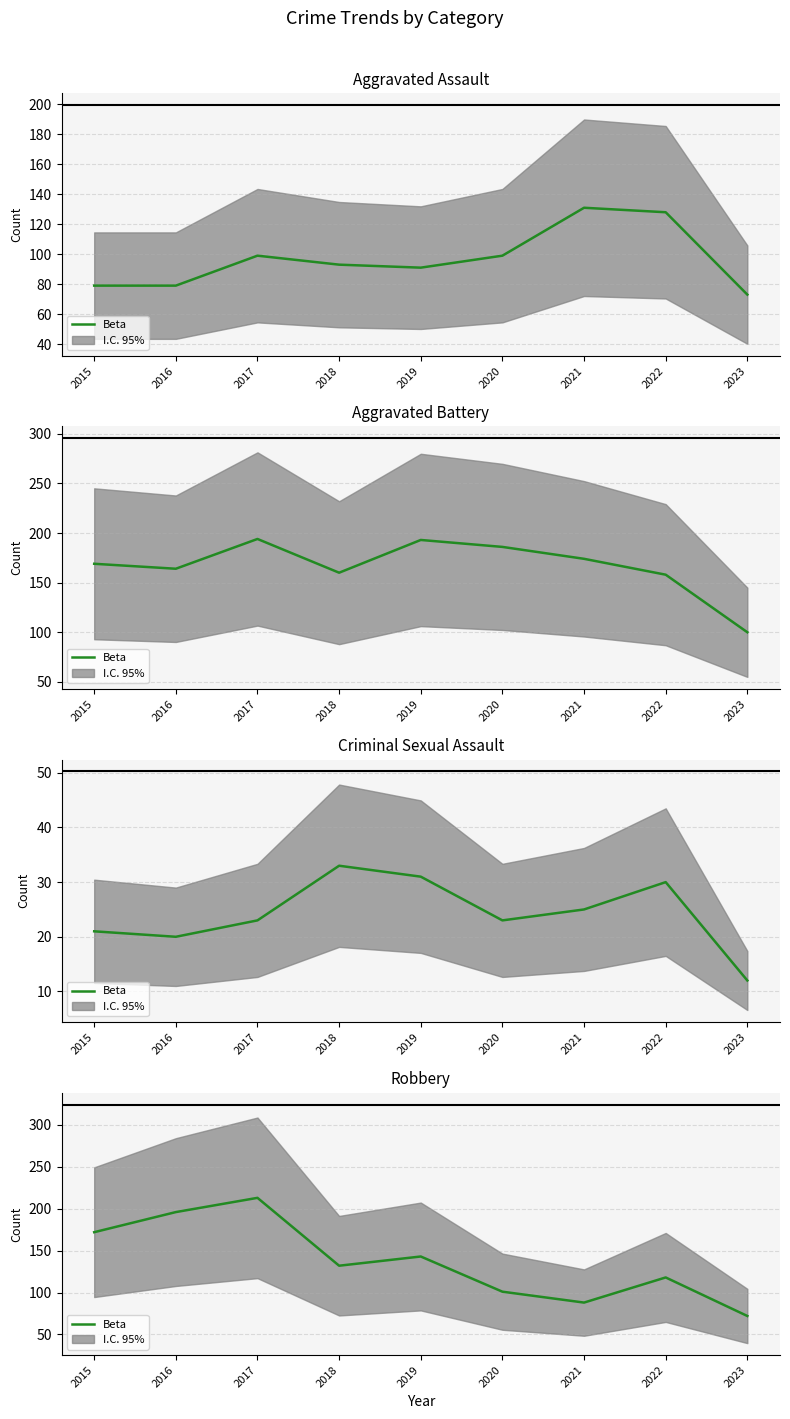

Rank the series by their maximum value, from lowest to highest.

Criminal Sexual Assault, Aggravated Assault, Aggravated Battery, Robbery